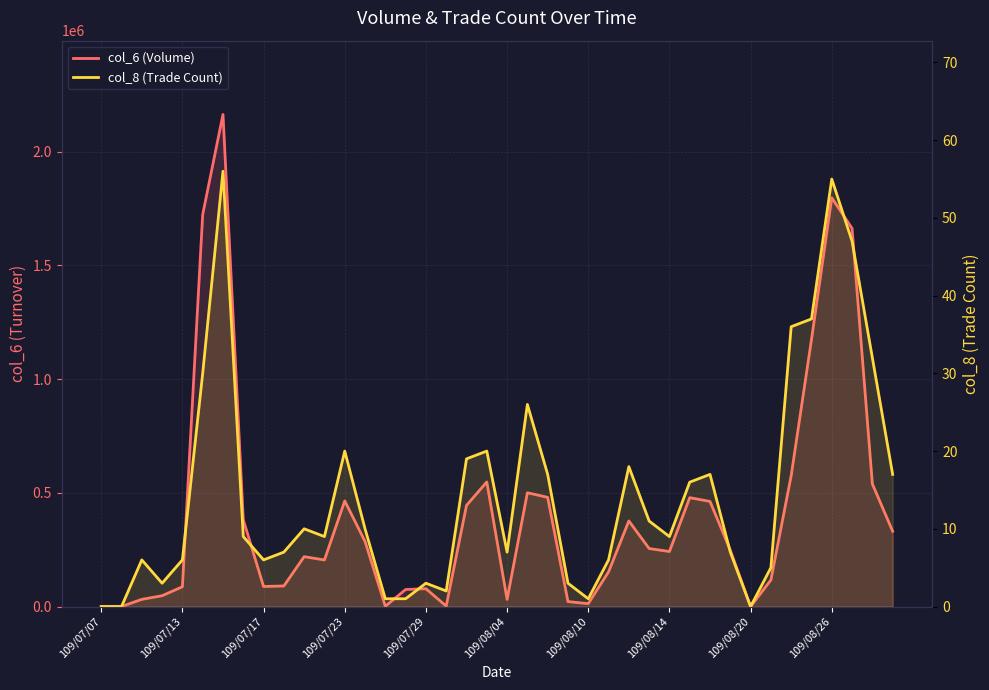

Reading left to right, transcribe all the data shown in this chart.

col_6 (Volume): 0	0	31560	47520	86910	1723480	2163520	381660	88070	90510	219260	204790	464370	286280	1220	74880	78320	1990	444640	547800	31300	500280	480070	21880	12600	152550	376390	255000	241880	478610	462150	247800	0	116600	575840	1173920	1797430	1662690	539140	330980
col_8 (Trade Count): 0	0	6	3	6	30	56	9	6	7	10	9	20	10	1	1	3	2	19	20	7	26	17	3	1	6	18	11	9	16	17	7	0	5	36	37	55	47	32	17